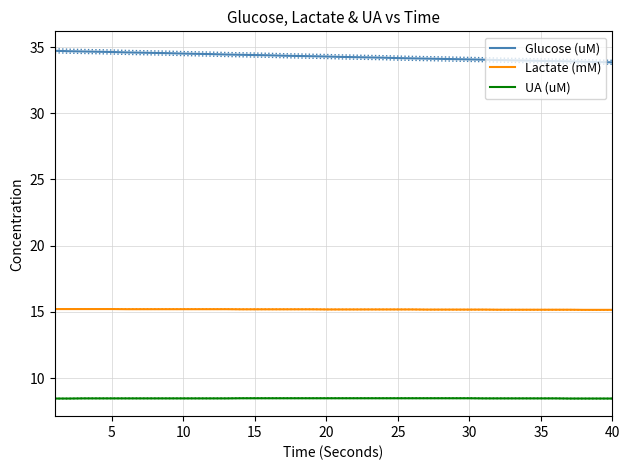

True or false: UA (uM) and Lactate (mM) intersect in this chart.

False